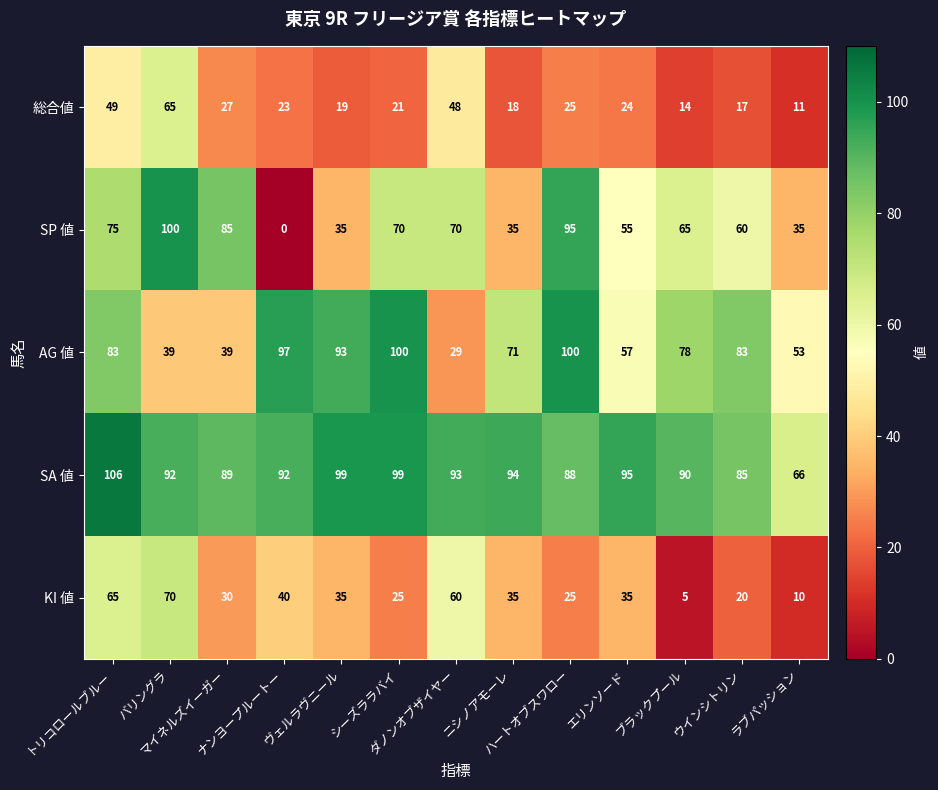

At how many categories does at least one series exceed 38?

13